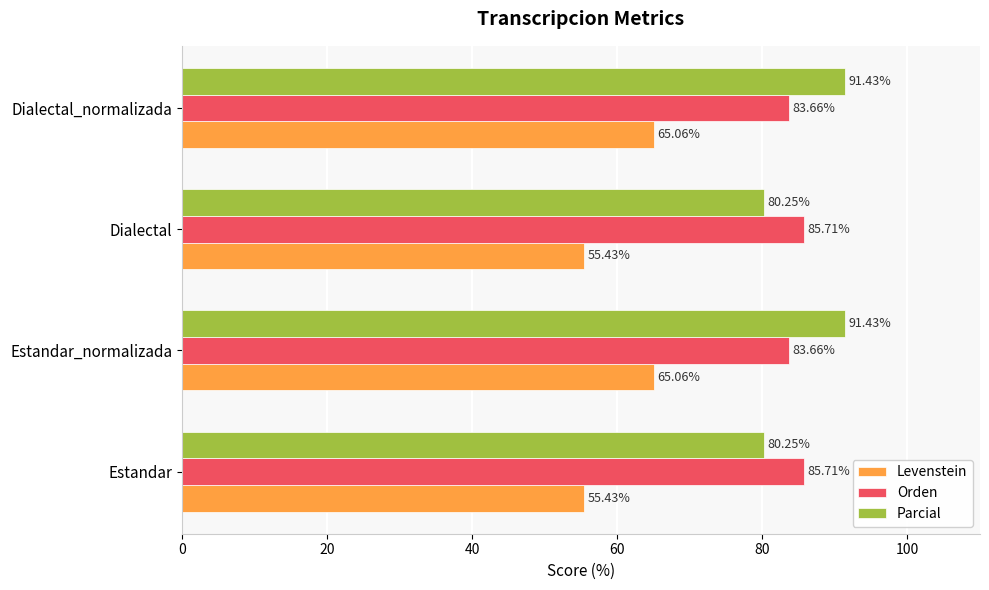

What is the total value across all series at Estandar?

221.4